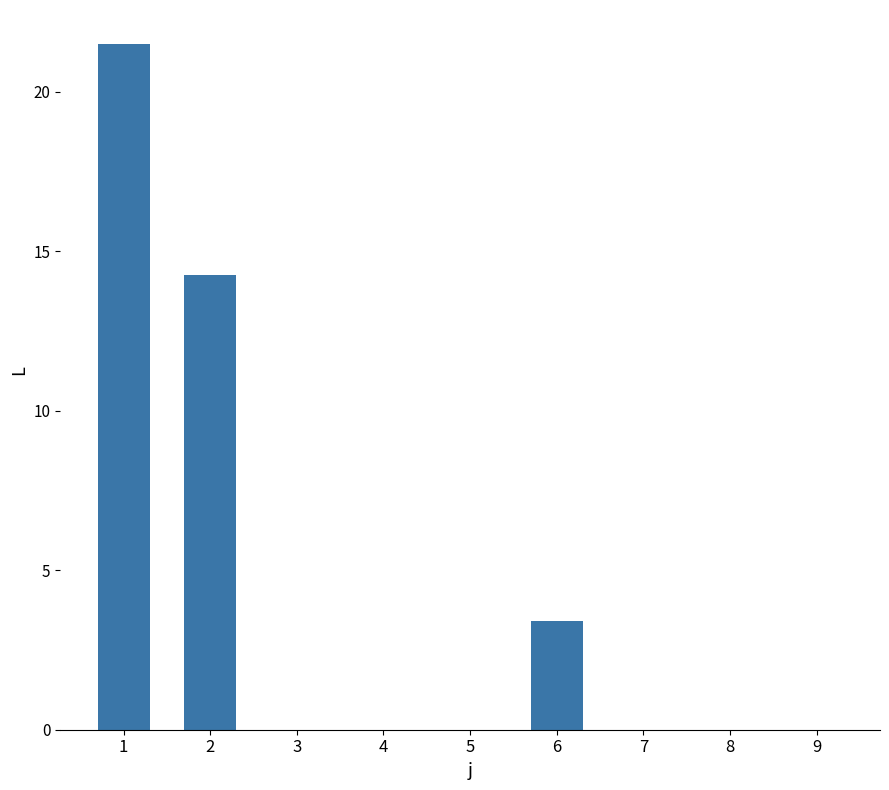

Where is the data nearest to the value 10?

2